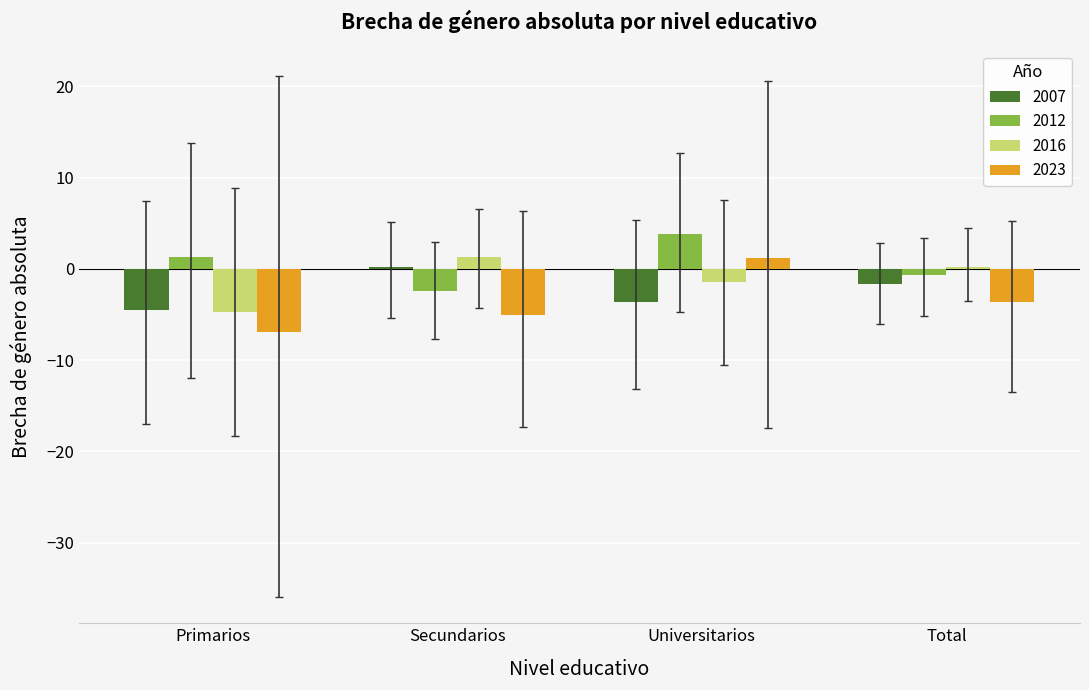

Which label corresponds to the largest value in the chart?

Universitarios